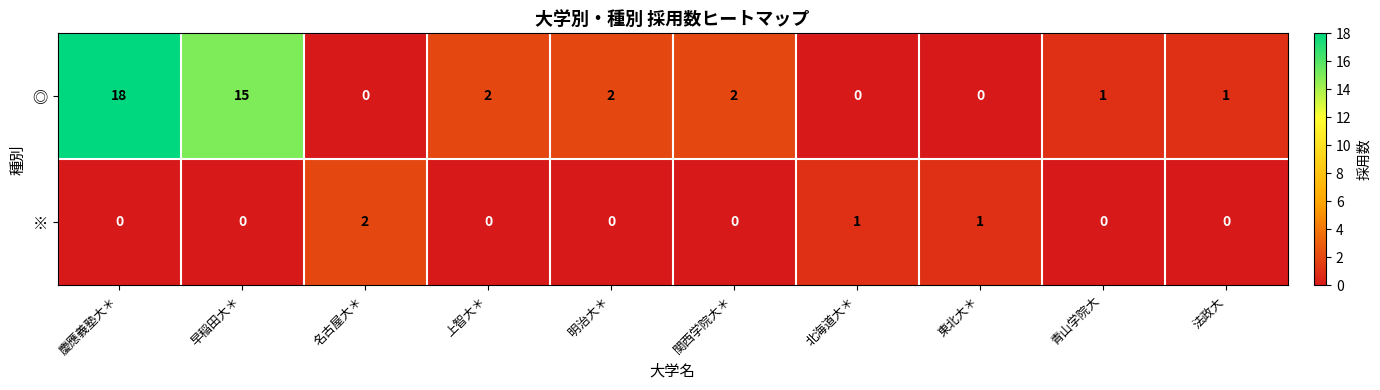

How many data points in ※ are above 0?

3